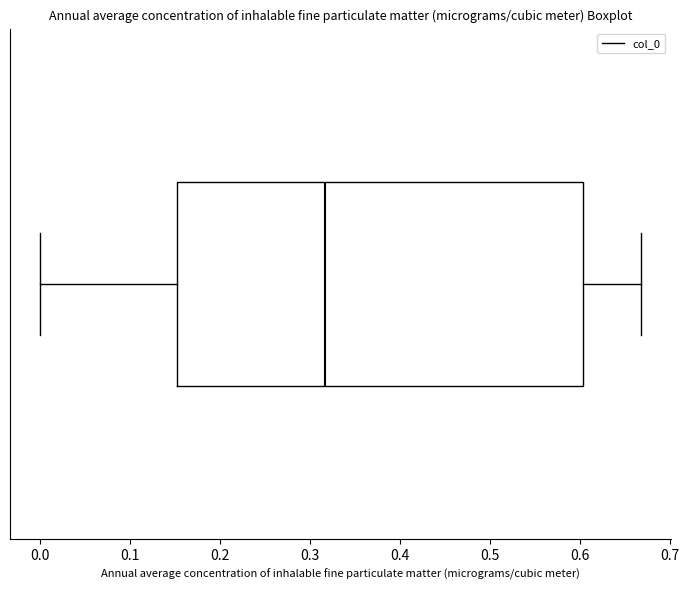

Where is the right edge of the box on the x-axis? The values are not printed on the chart, so give them approximately, as read against the axis.

0.60